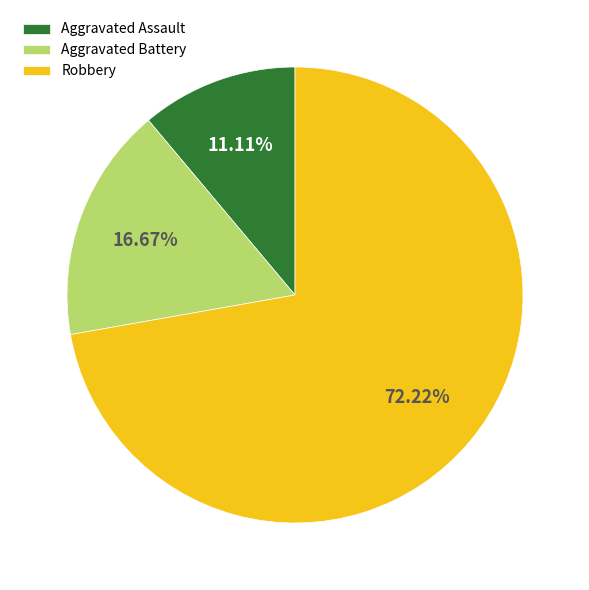

What percentage is the Robbery slice, to the nearest percent?

72%